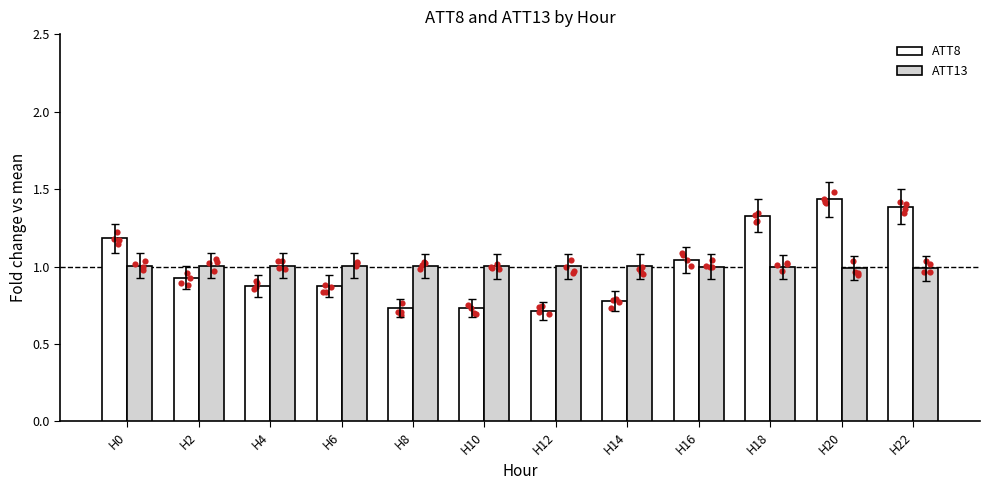

What is the total value across all series at H12?

1.7